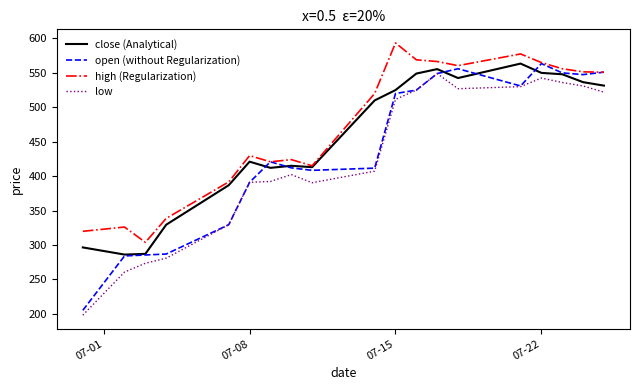

What is the maximum value shown in the chart?

593.5